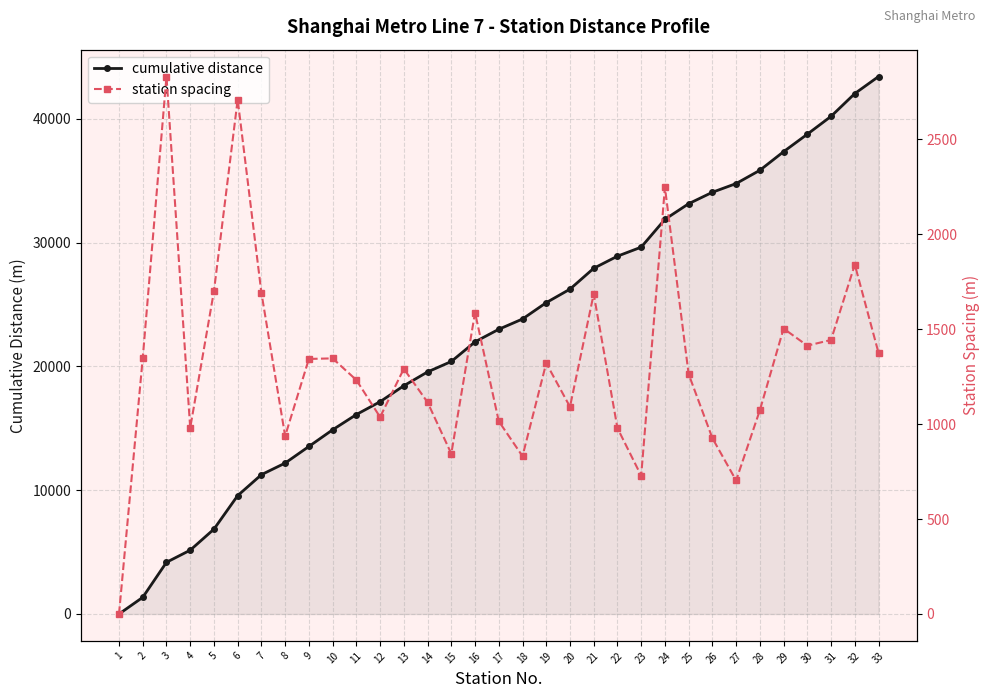

What is the greatest value displayed?

43425